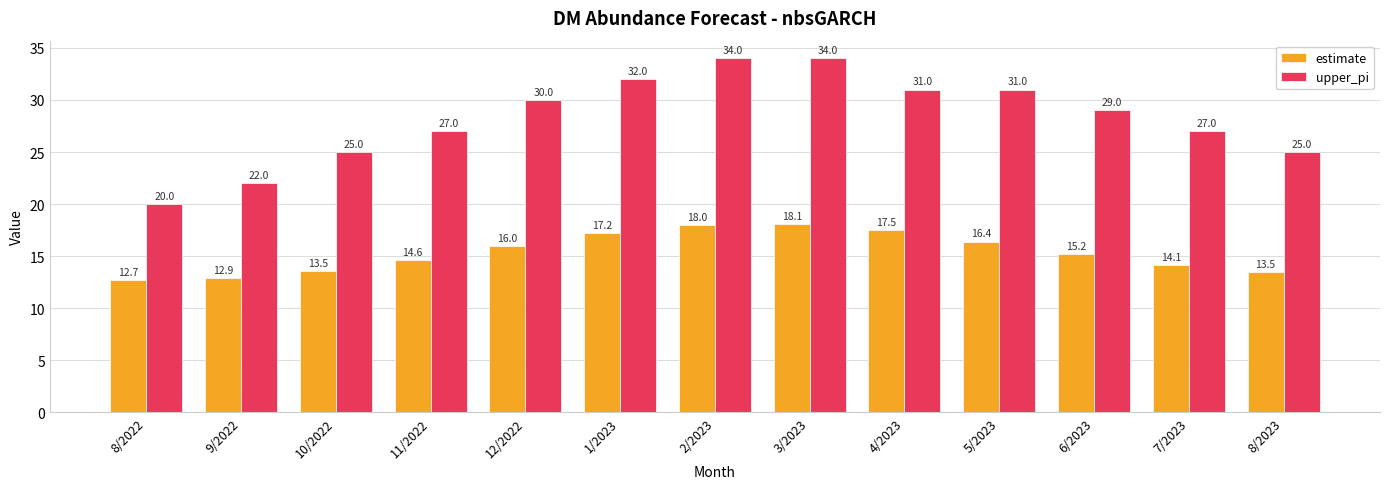

What is the difference between the highest and lowest values at 9/2022?

9.1